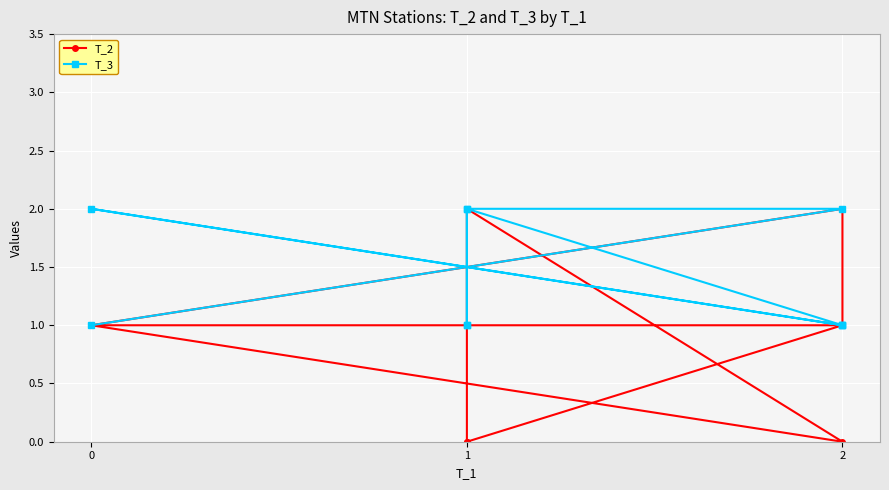

At which category is the sum across all series the highest?

5